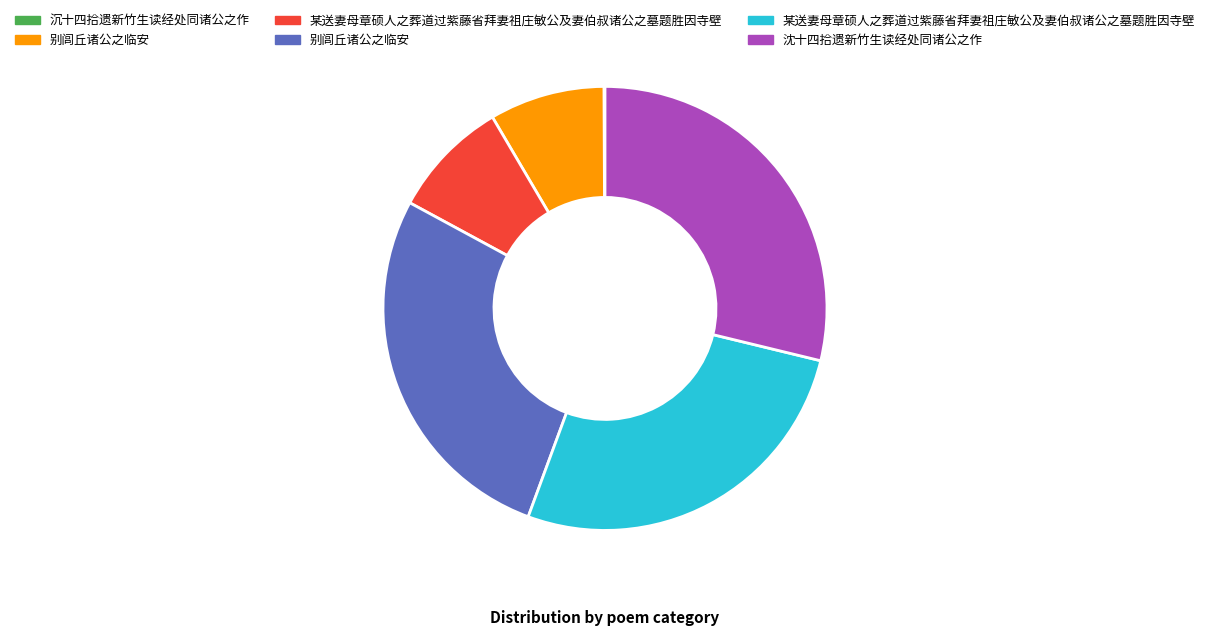

Does any single category account for the majority?

No